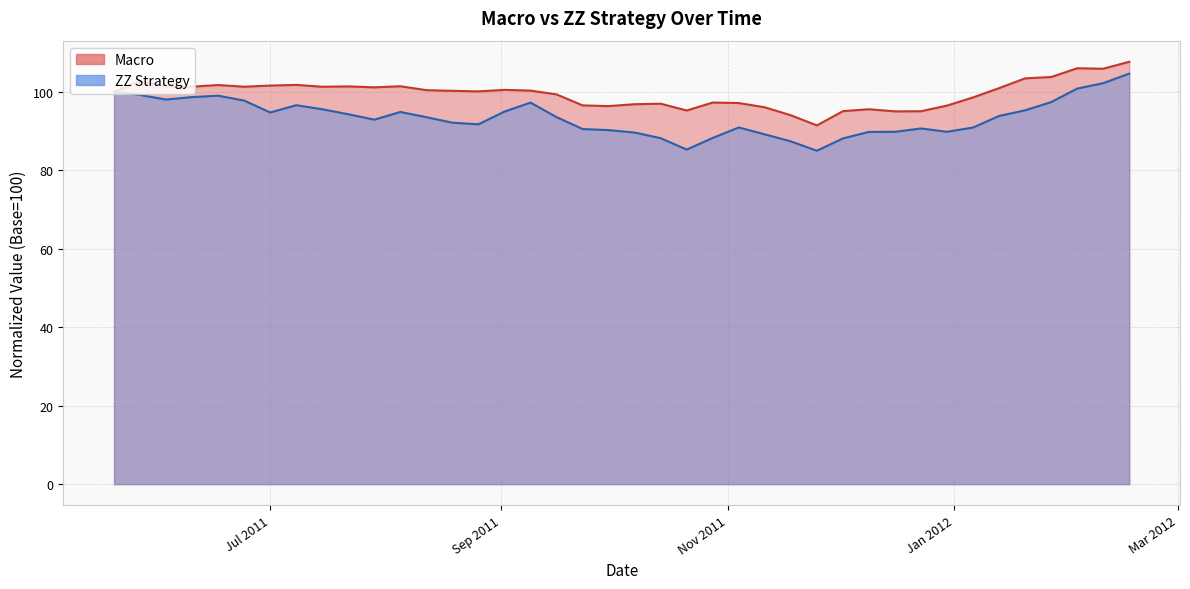

Is it true that Macro equals 139.3 at 2011-06-17?

False